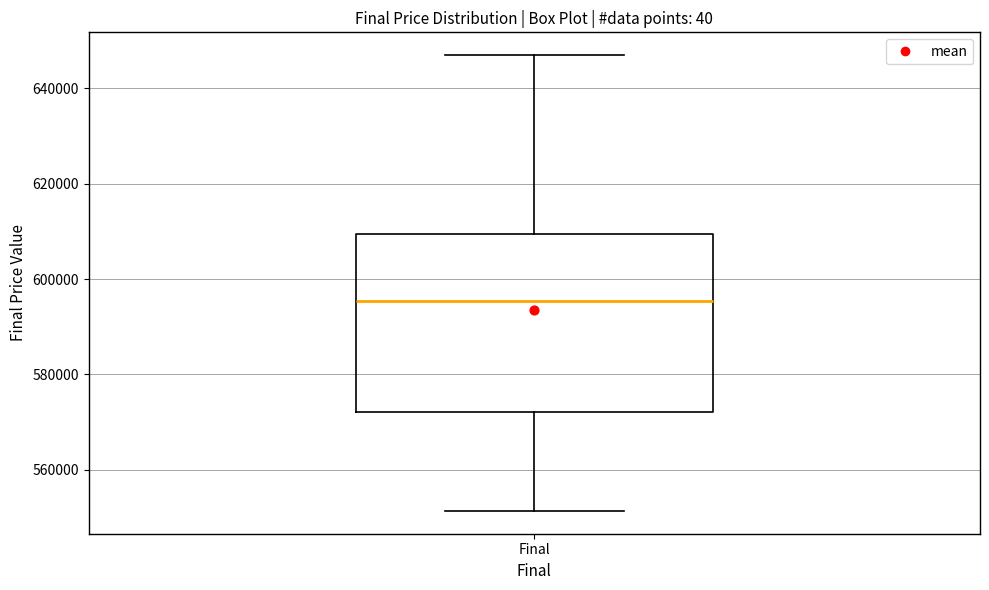

Transcribe this box plot: give where the median line is, the range the box spans, and where the two whiskers end, as read against the y-axis. The values are not printed on the chart, so give them approximately, as read against the axis.

median 596000, box 572000 to 610000, whiskers 552000 to 648000